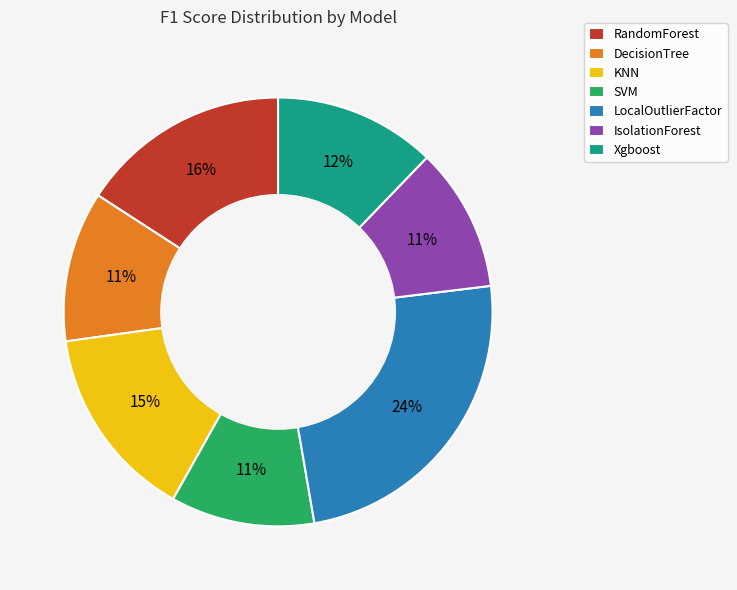

Is it true that DecisionTree is 1% of the pie?

False